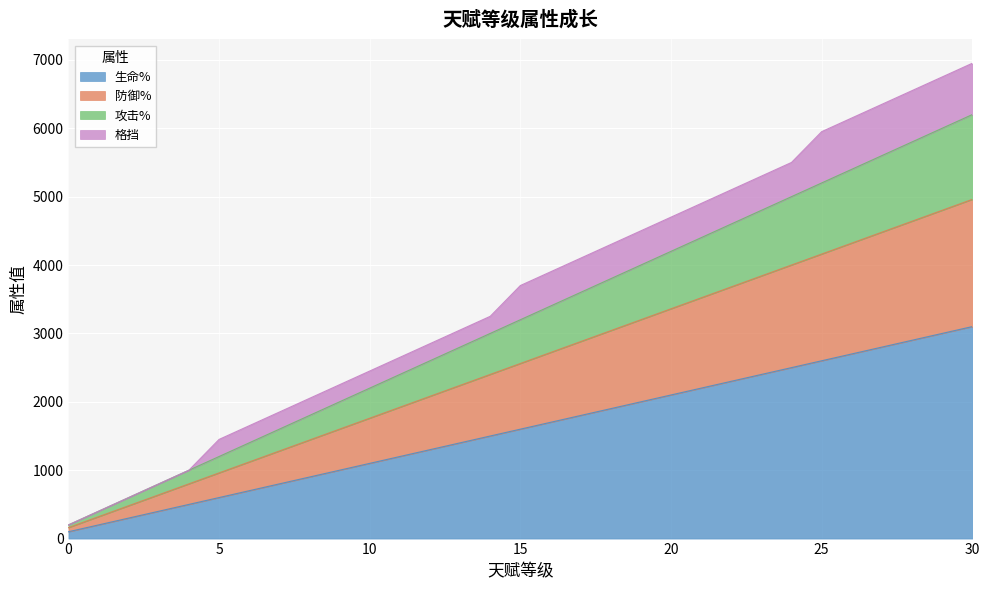

Where is 攻击% nearest to the value 3200?

15